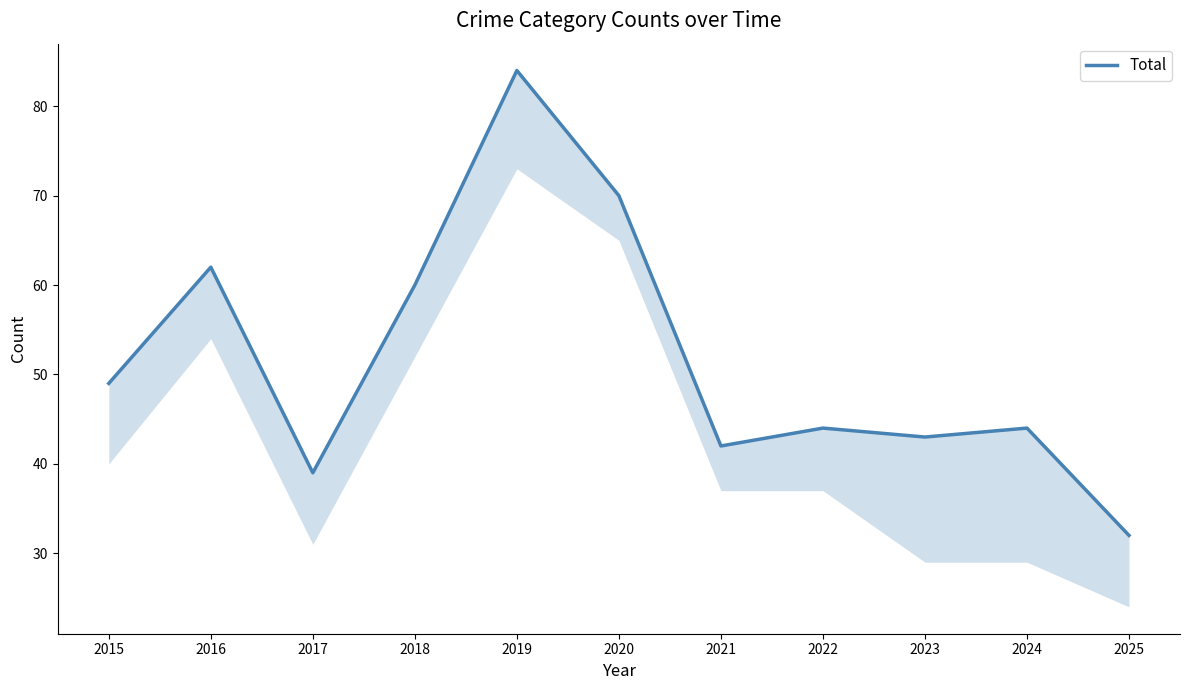

At which label does the data first exceed 44?

2015